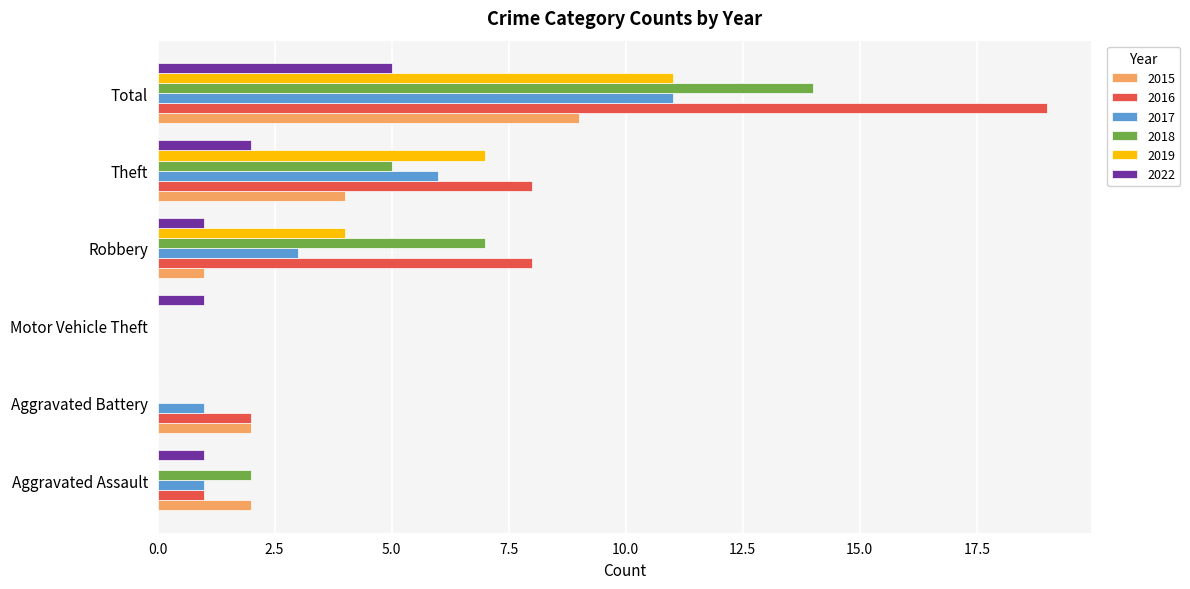

What is the average value of the 2017 series?

4